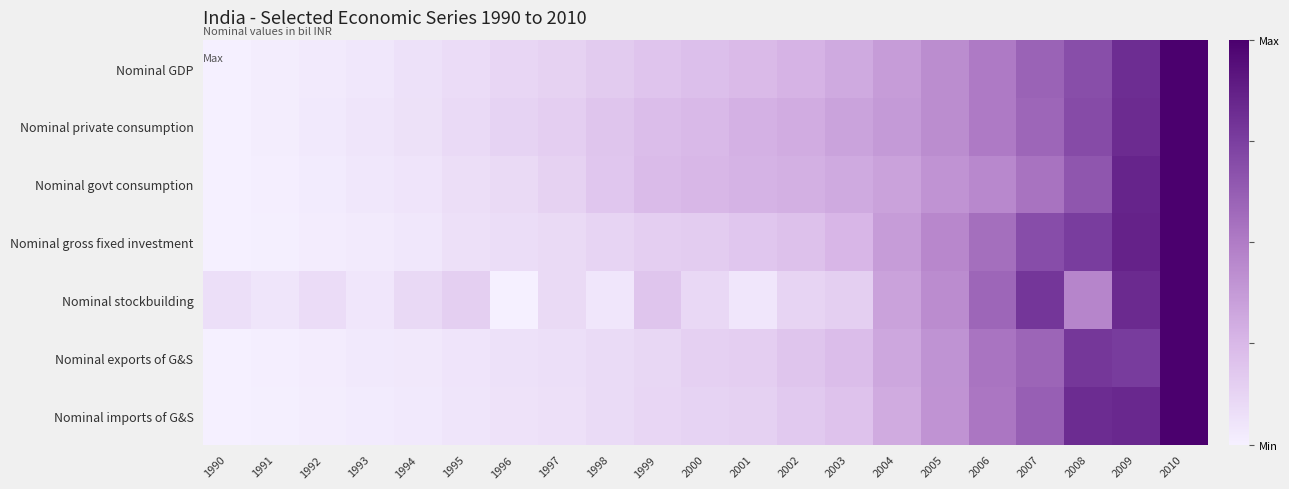

What is the difference between the highest and lowest values at 1998?

0.1